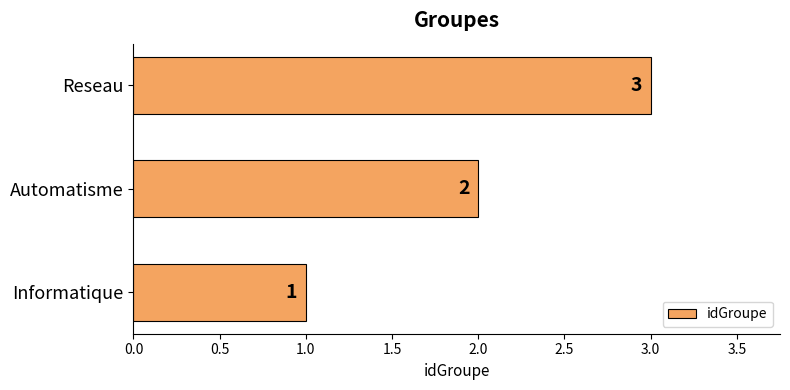

Where is the data nearest to the value 2?

Automatisme